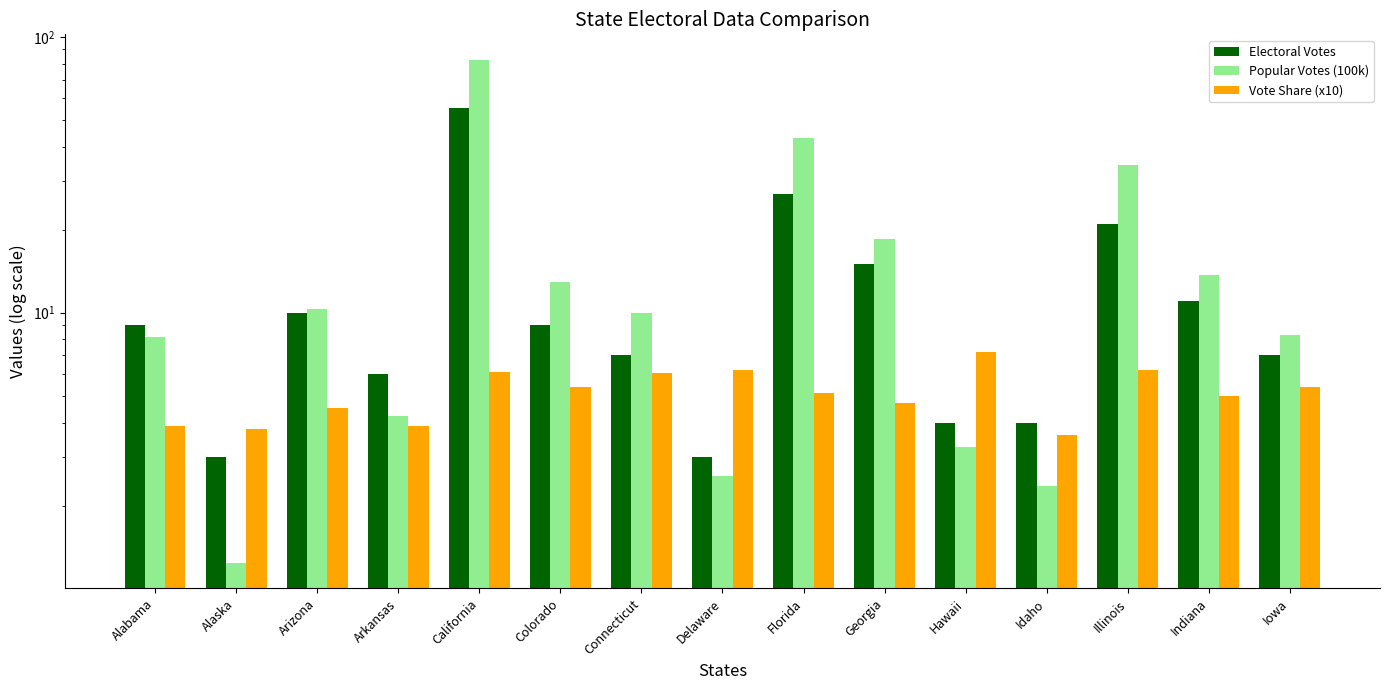

What is the value of the Popular Votes (100k) bar at the 1st from the left?

8.1